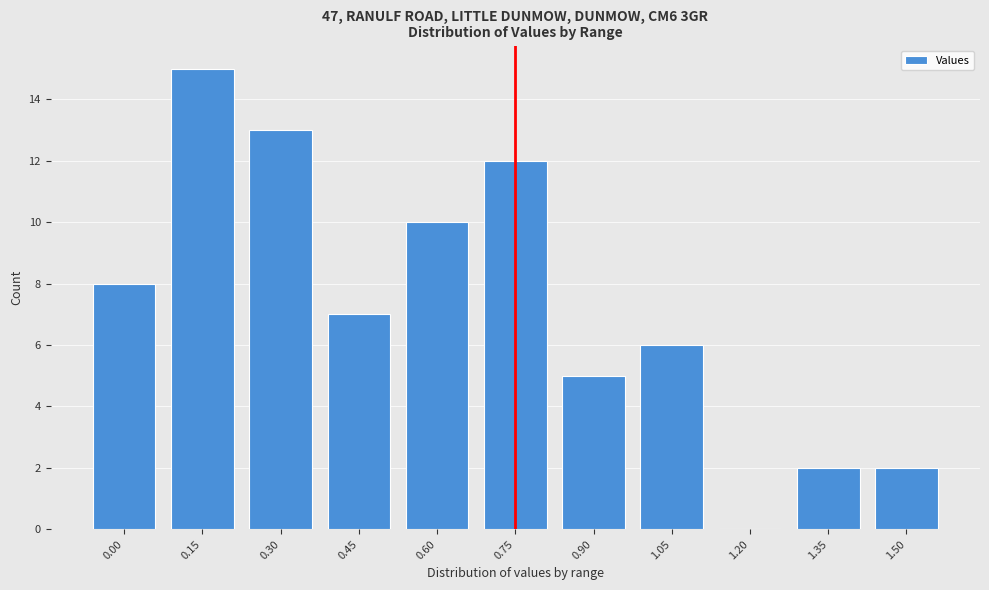

Reading right to left, list all the values displayed in this chart.

1.50=2	1.35=2	1.20=0	1.05=6	0.90=5	0.75=12	0.60=10	0.45=7	0.30=13	0.15=15	0.00=8